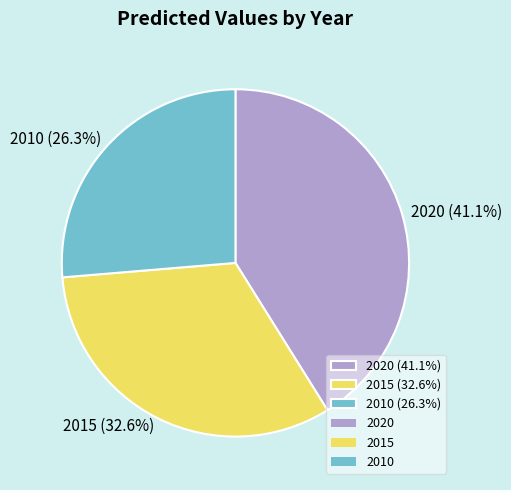

What percentage do 2020 and 2010 together represent?

67.4%